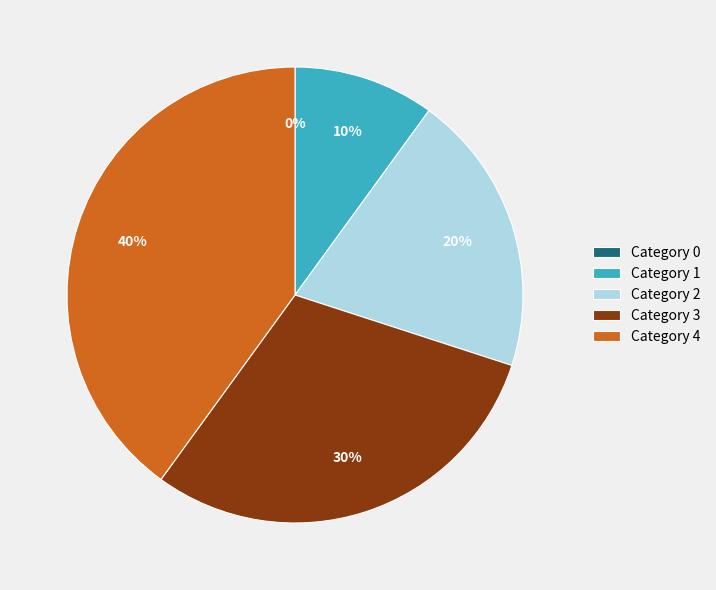

The 0 slice represents 7% of the pie. True or false?

False